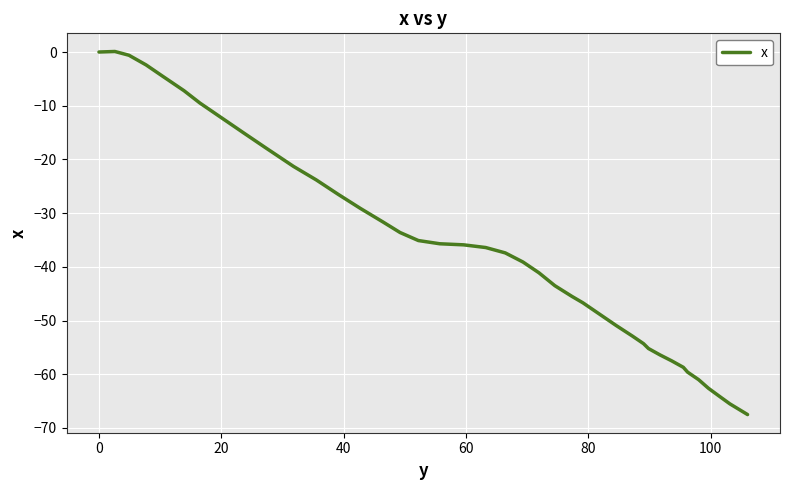

What is the difference between the maximum and minimum values?

67.6